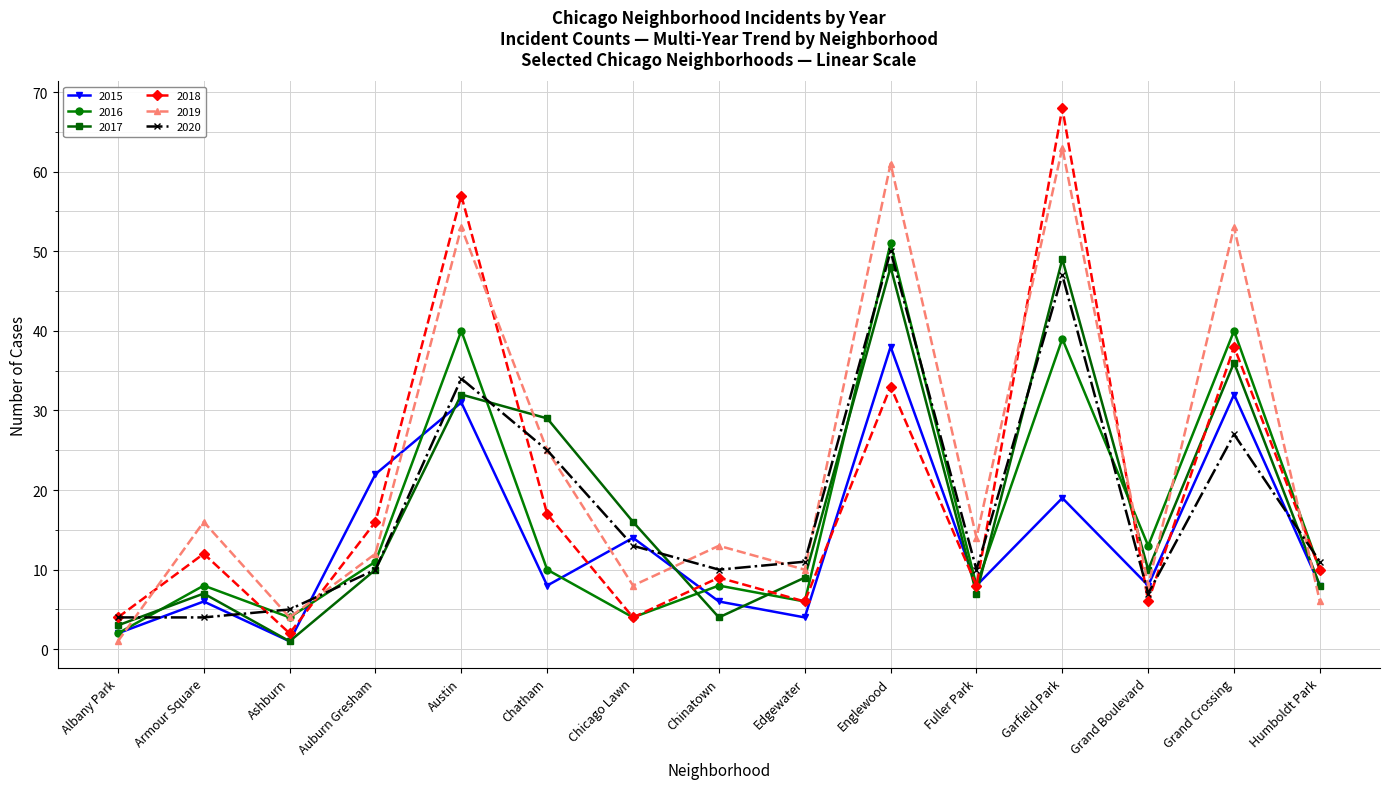

Does the chart have visible grid lines?

Yes